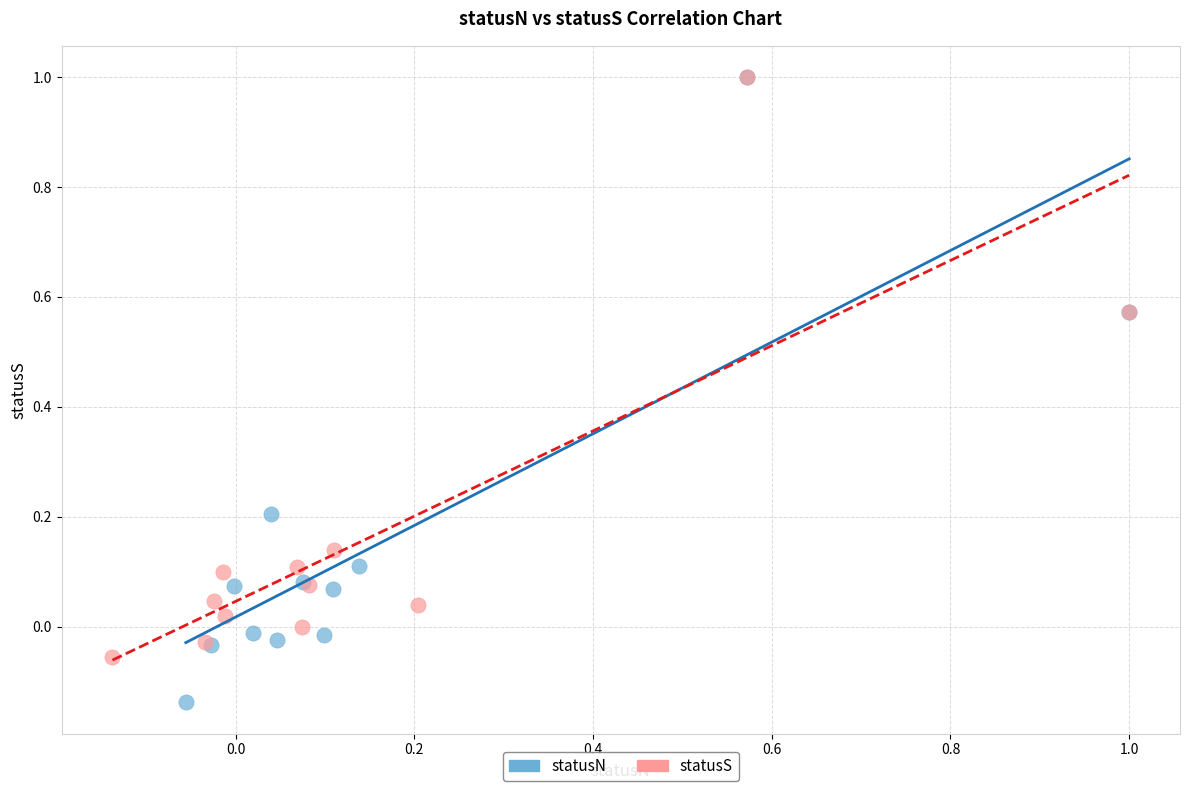

Which series has the largest Y range (max minus min)?

statusN